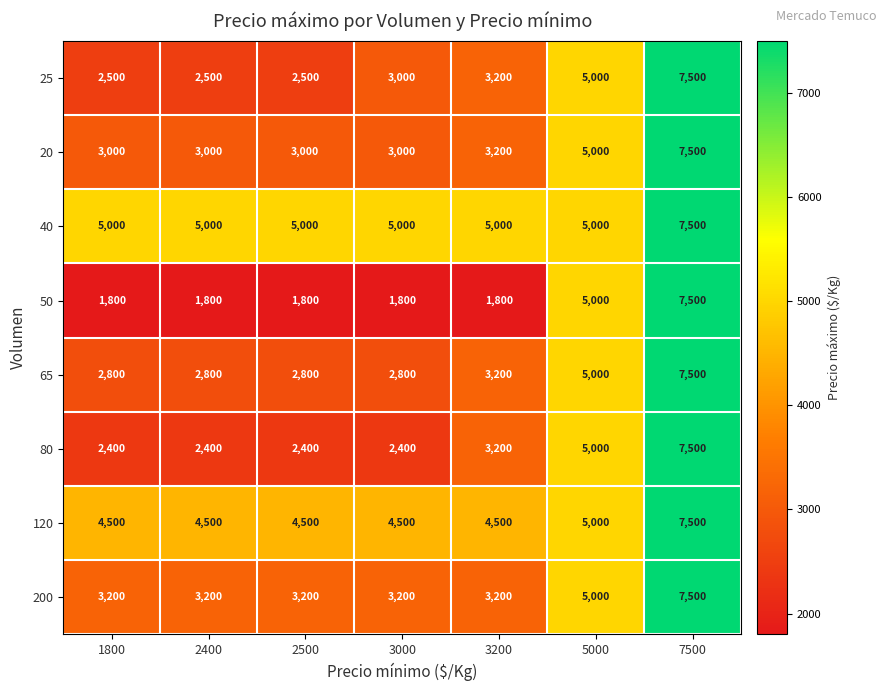

True or false: 25 has a value of 2734 at 5000.

False